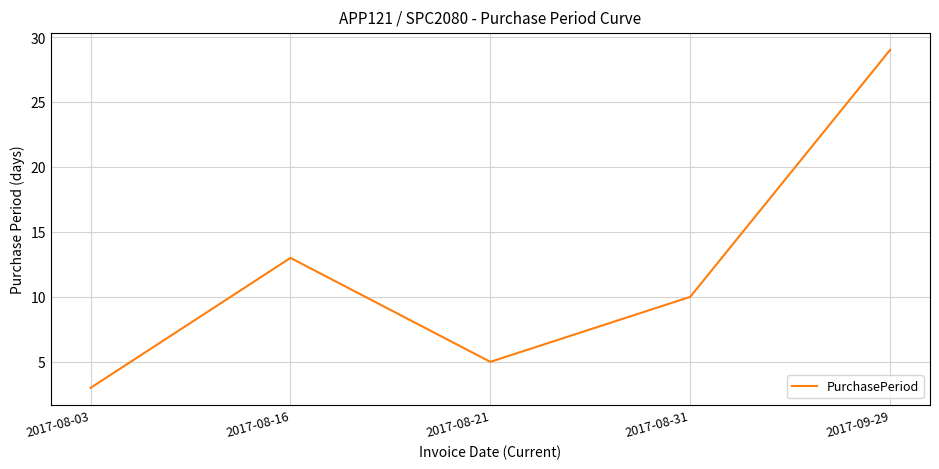

What is the difference between the values at 2017-09-29 and 2017-08-21?

24